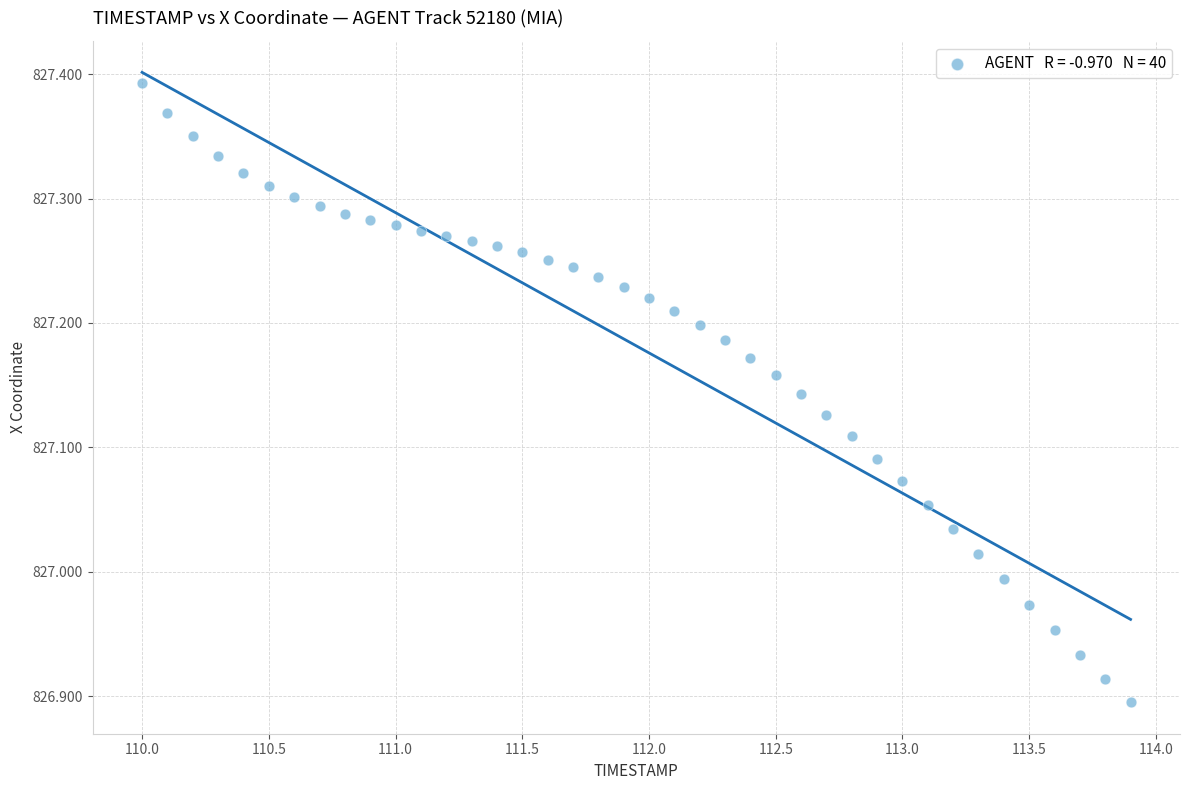

What is the range of X values (max minus min)?

3.9